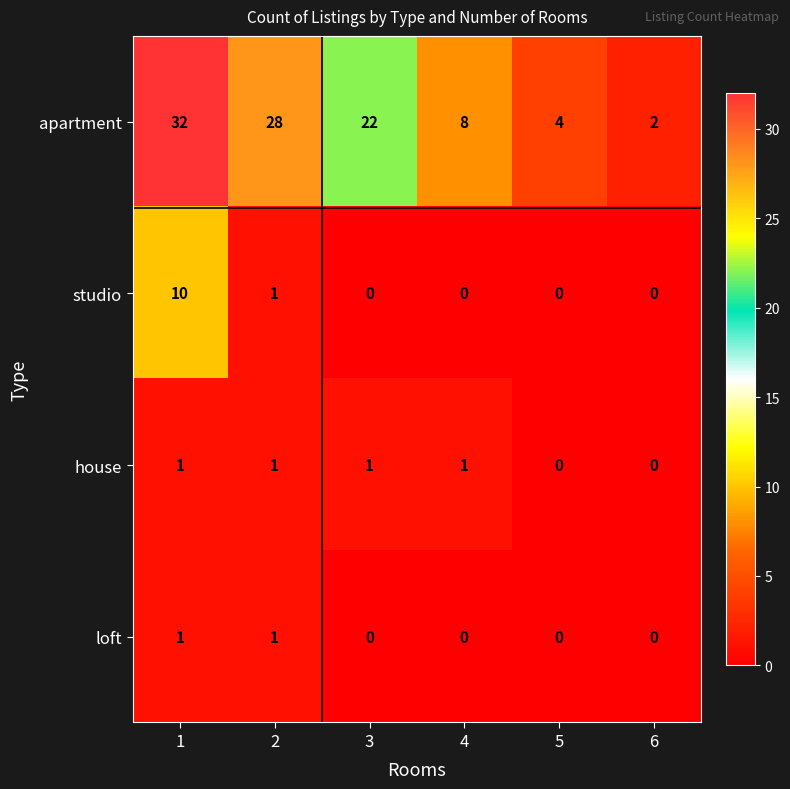

What is the difference between the highest and lowest values at 3?

22